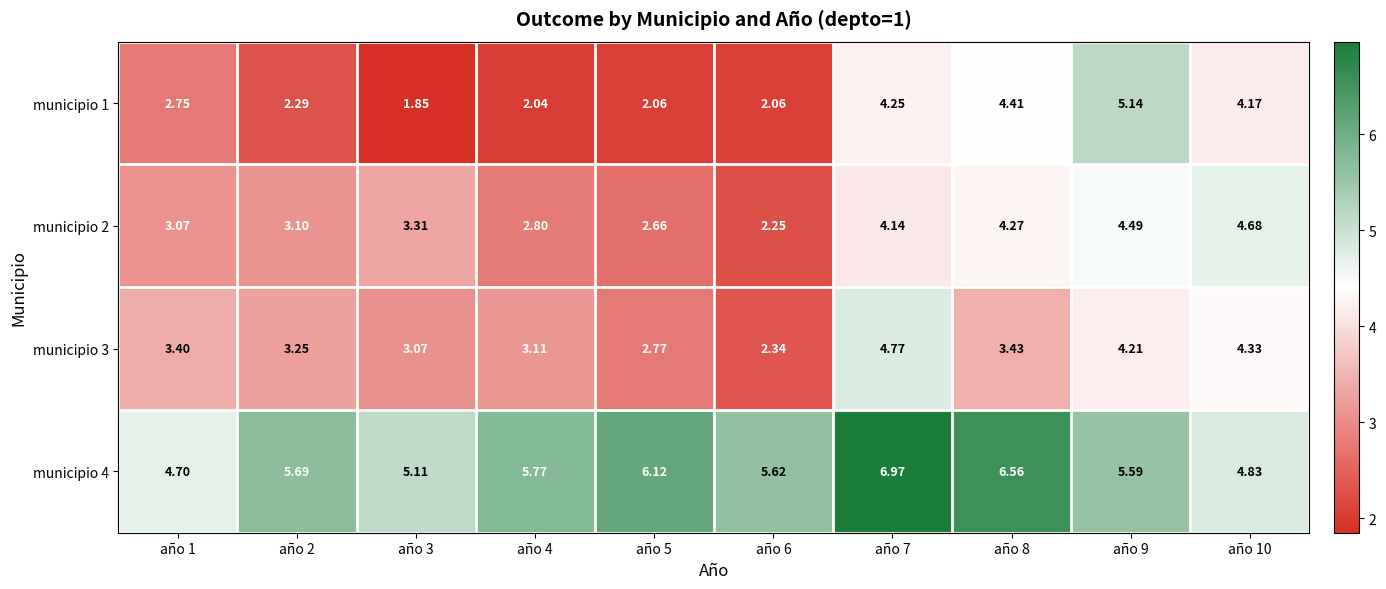

Is the value of municipio 3 at año 9 greater than the value of municipio 1 at año 9?

No